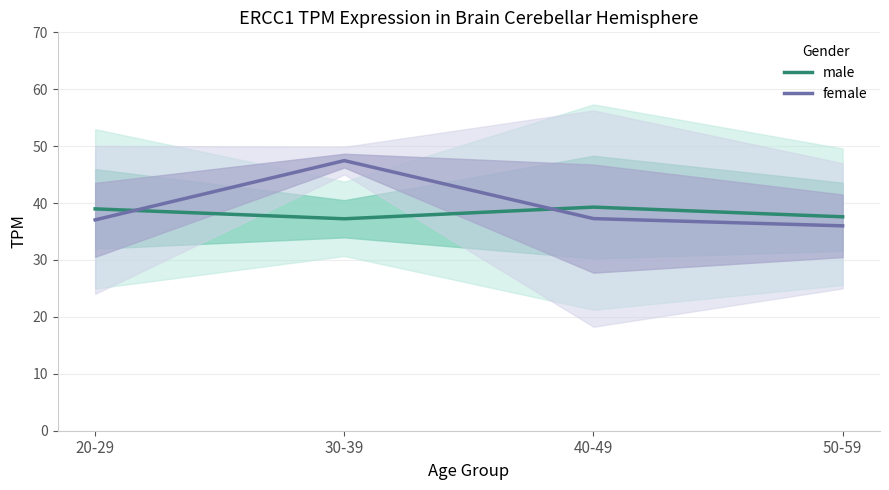

True or false: female has a value of 29.0 at 30-39.

False